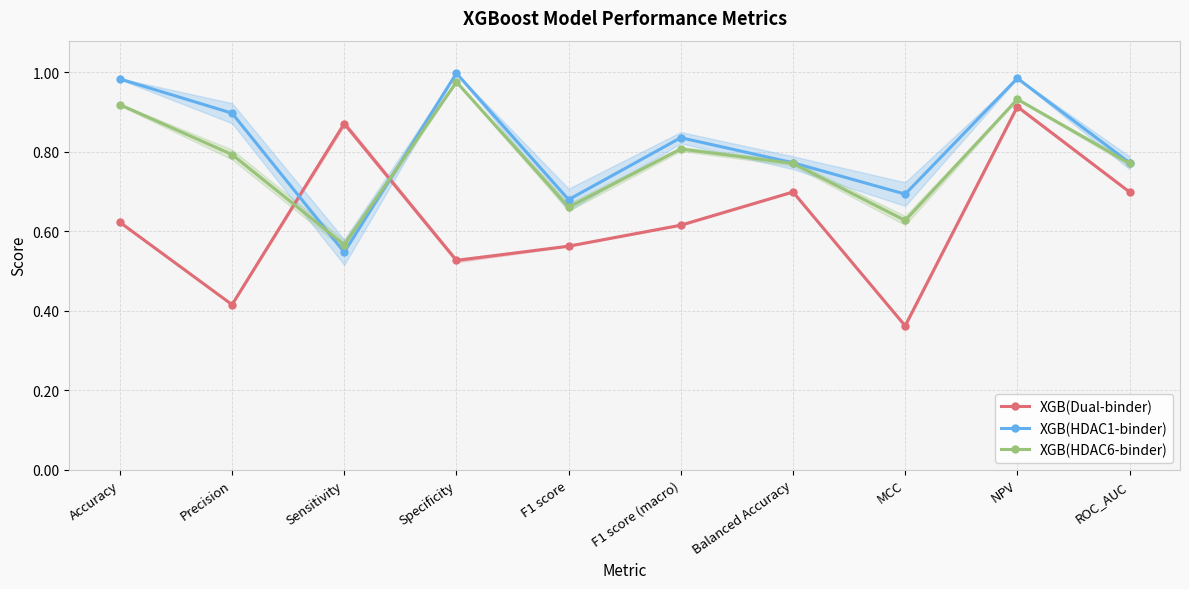

How many times do XGB(HDAC1-binder) and XGB(HDAC6-binder) cross each other?

2